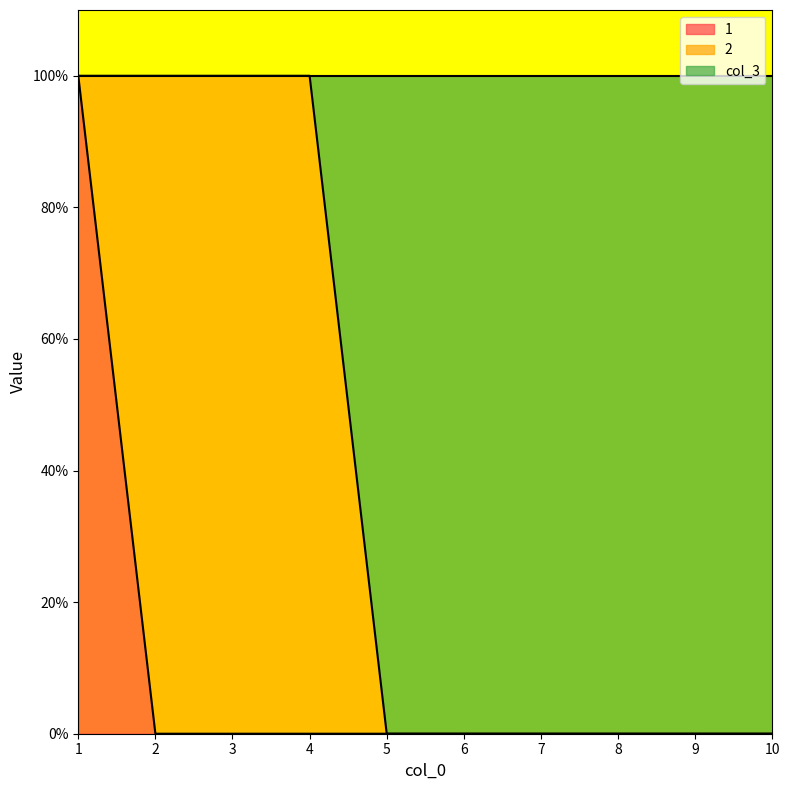

What are all the series names shown in the legend?

1, 2, col_3